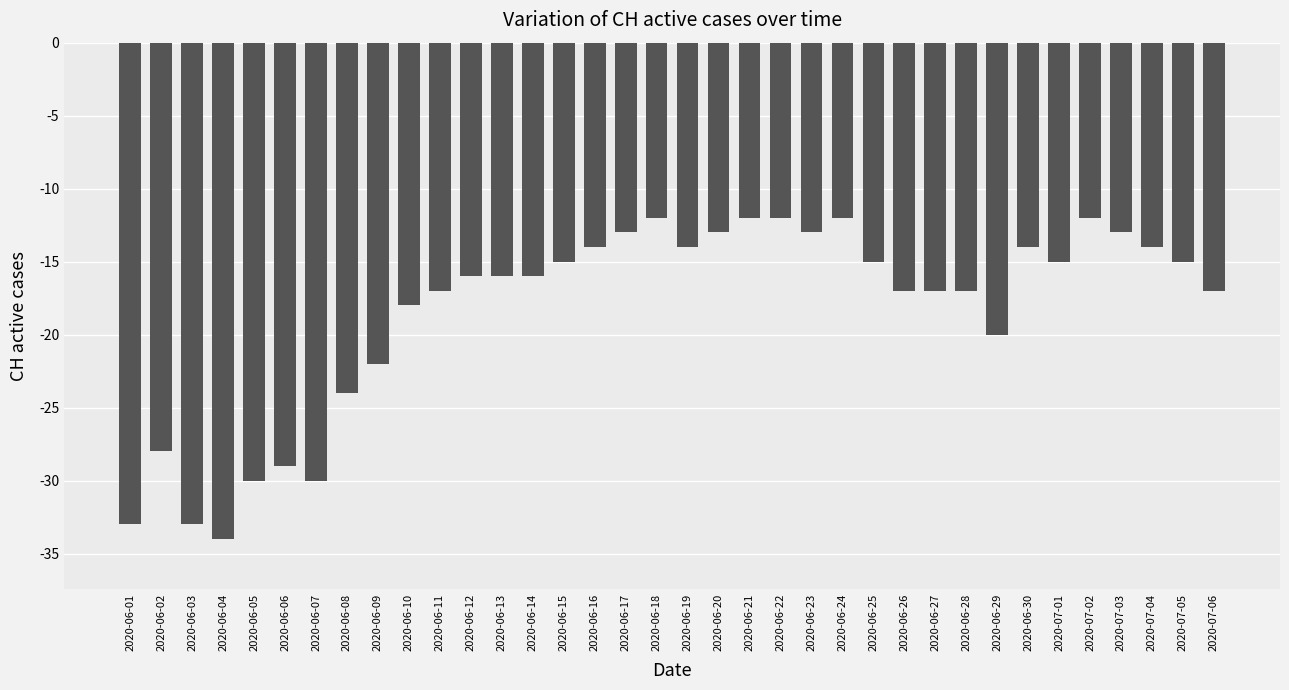

Count the number of values greater than -16.

17